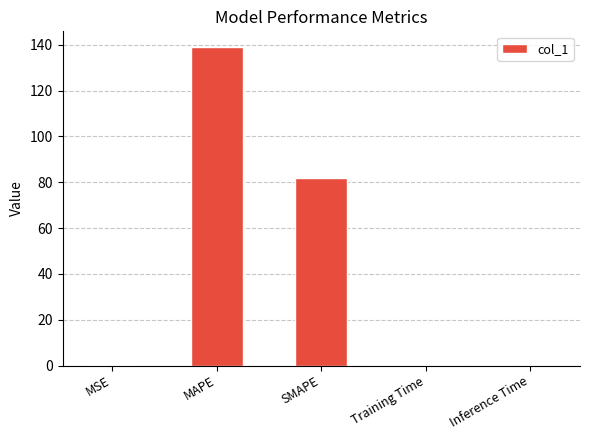

Which category has the highest value across all series?

MAPE